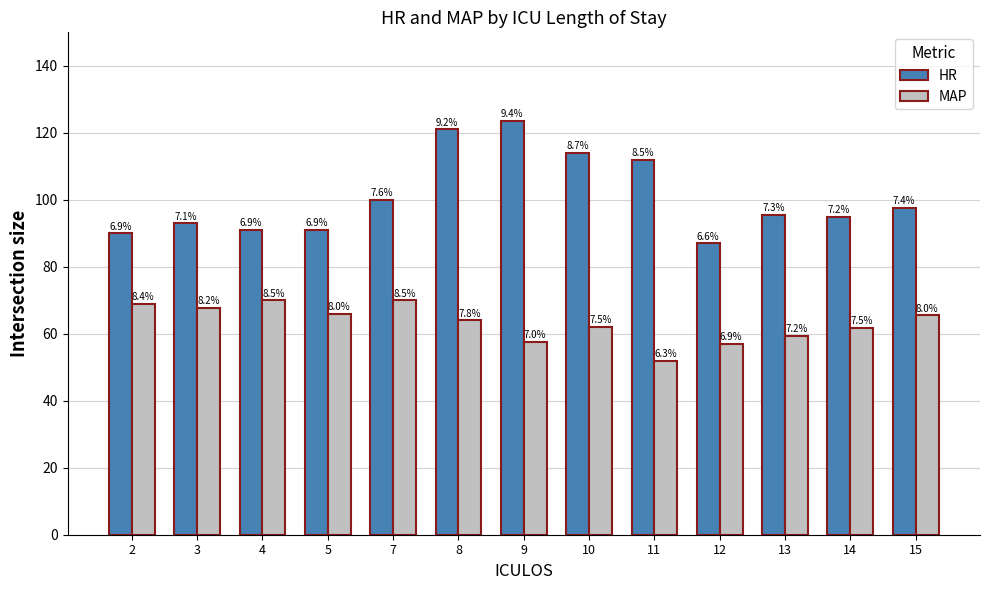

What are all the series names shown in the legend?

HR, MAP